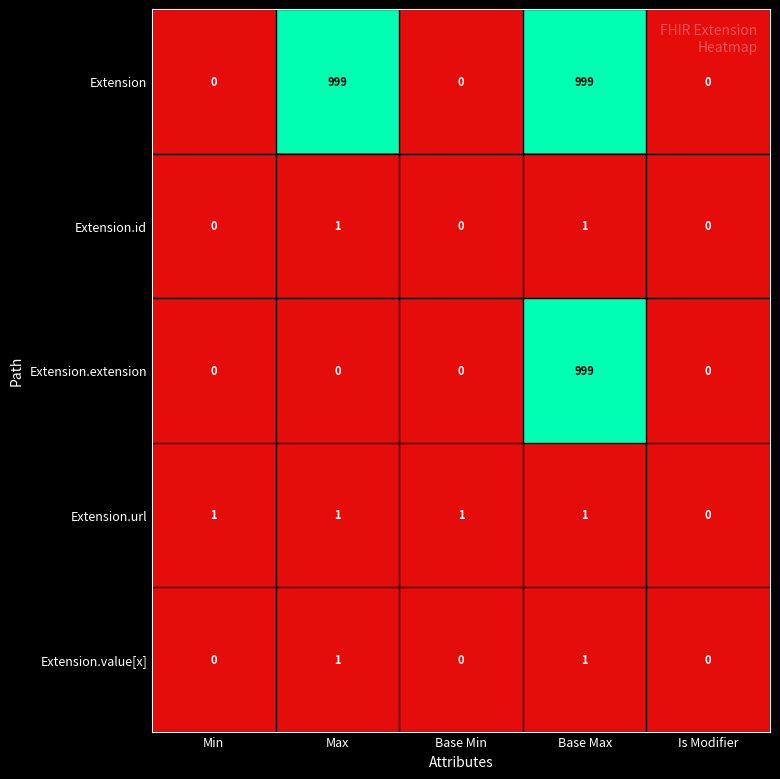

Count the Extension.value[x] values in the range 0 to 1.

5